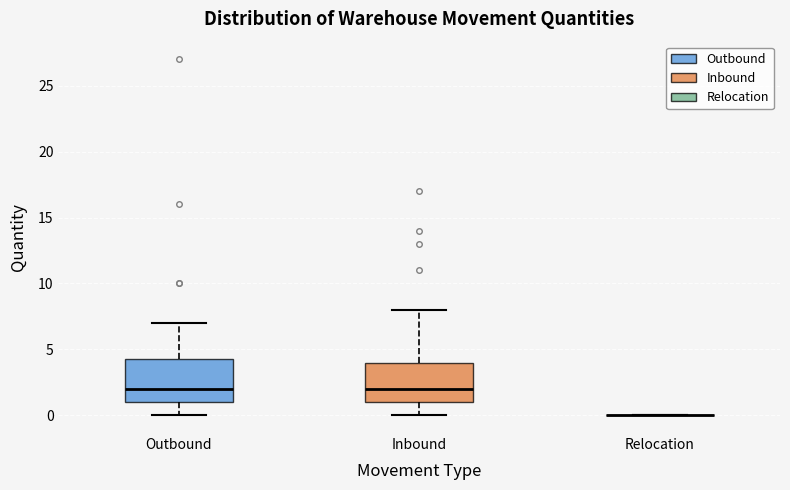

Reading left to right, transcribe this box plot: for each box, give where its median line is, the range the box spans, and where its two whiskers end, as read against the y-axis. The values are not printed on the chart, so give them approximately, as read against the axis.

Outbound: median 2.0, box 1.0 to 4.5, whiskers 0.0 to 7.0
Inbound: median 2.0, box 1.0 to 4.0, whiskers 0.0 to 8.0
Relocation: box collapsed to a line at 0.0, whiskers 0.0 to 0.0